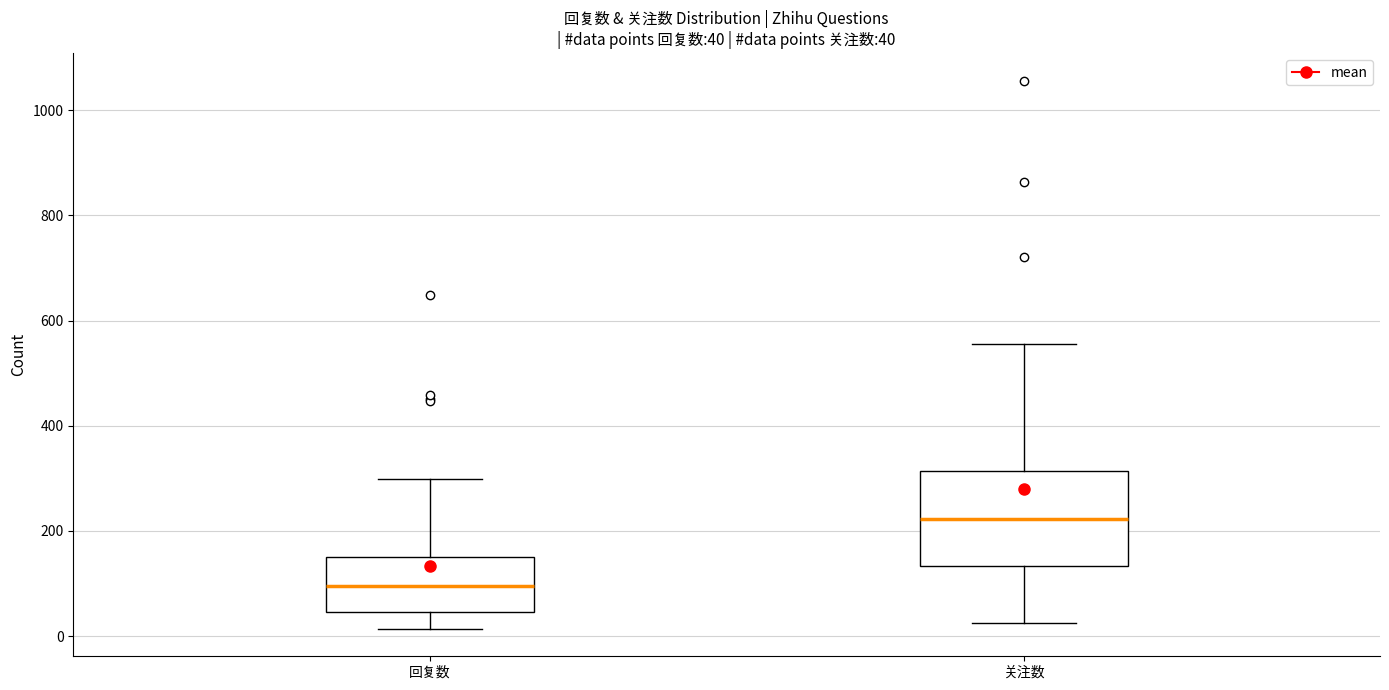

Which box has the lowest median line?

回复数